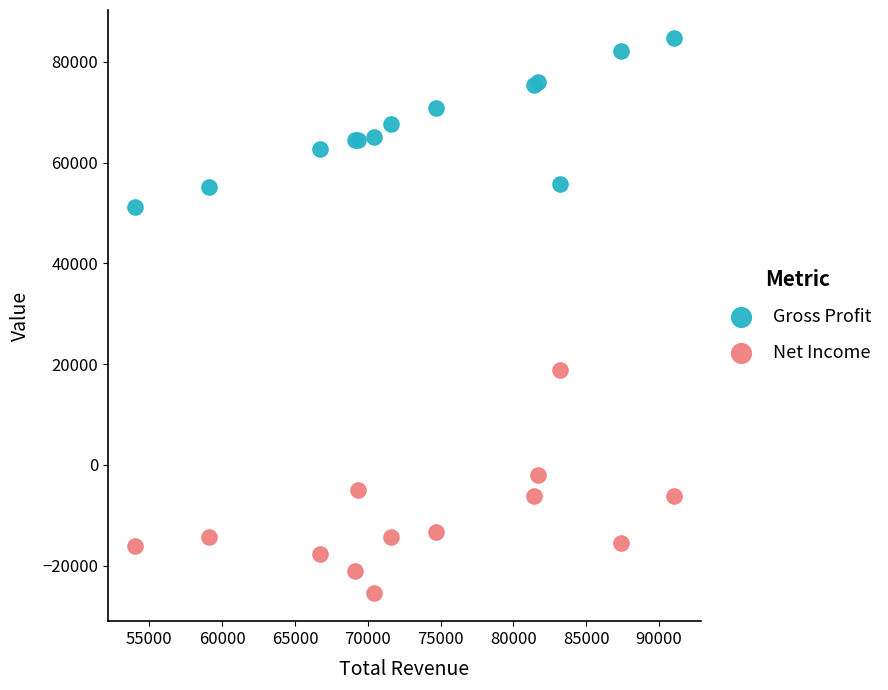

Which series contains the highest Y value?

Gross Profit